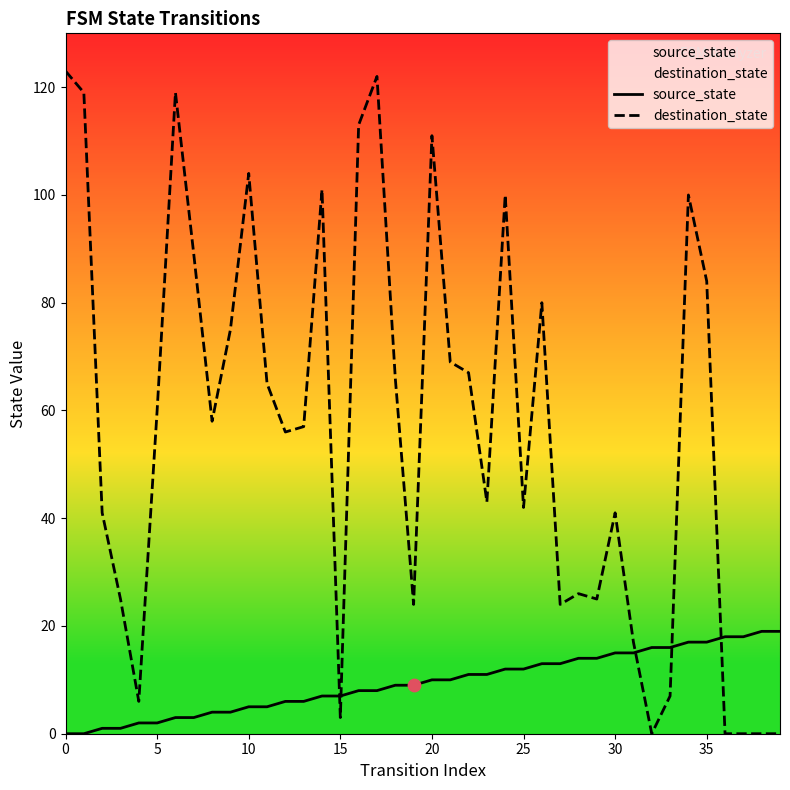

At how many categories does at least one series exceed 80?

12